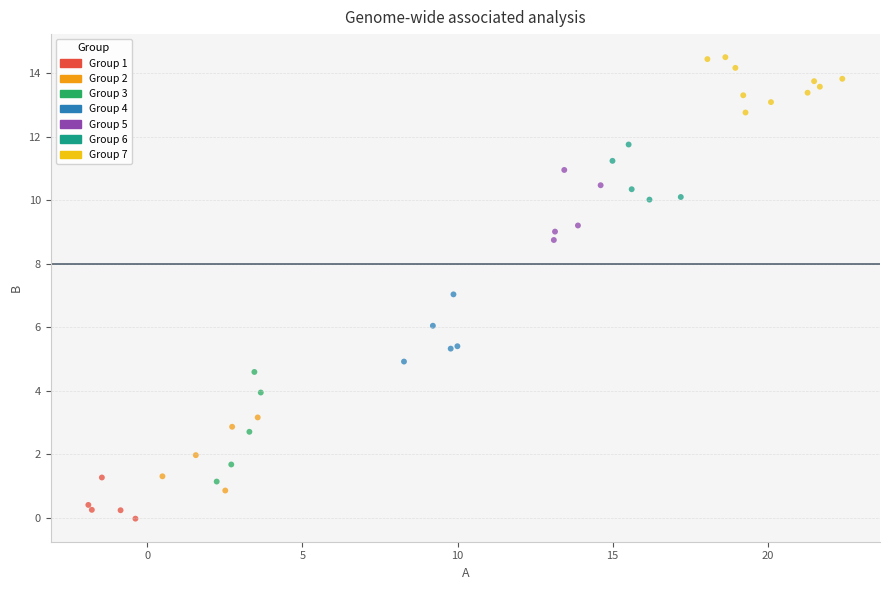

Which series reaches the minimum Y coordinate?

Group 1